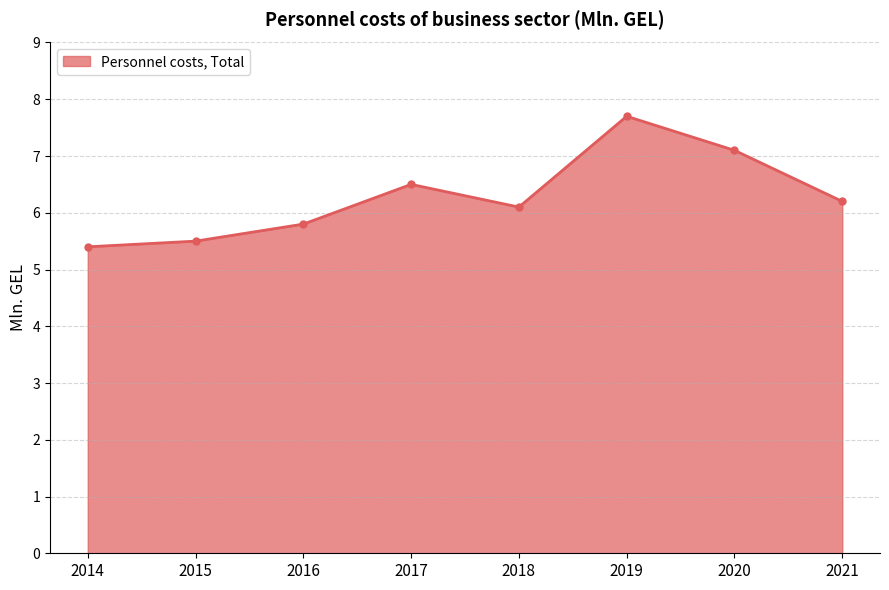

Reading right to left, list all the values displayed in this chart.

2021=6.2	2020=7.1	2019=7.7	2018=6.1	2017=6.5	2016=5.8	2015=5.5	2014=5.4